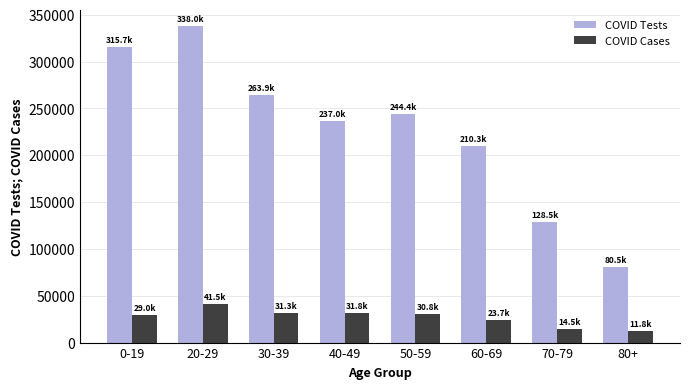

What is the label of the 8th bar from the right?

0-19